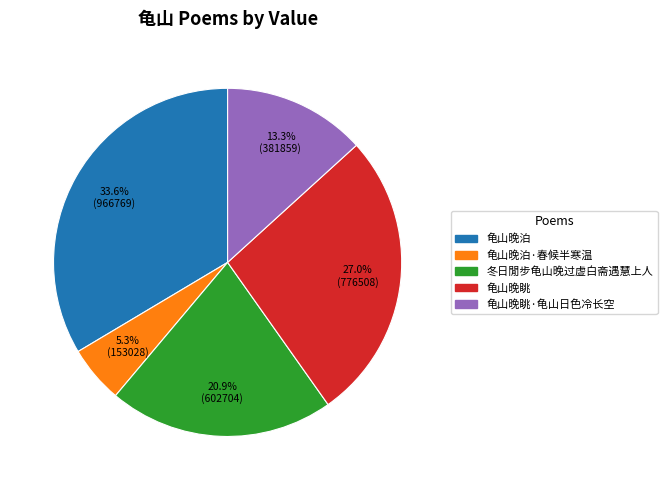

Does any single category account for the majority?

No